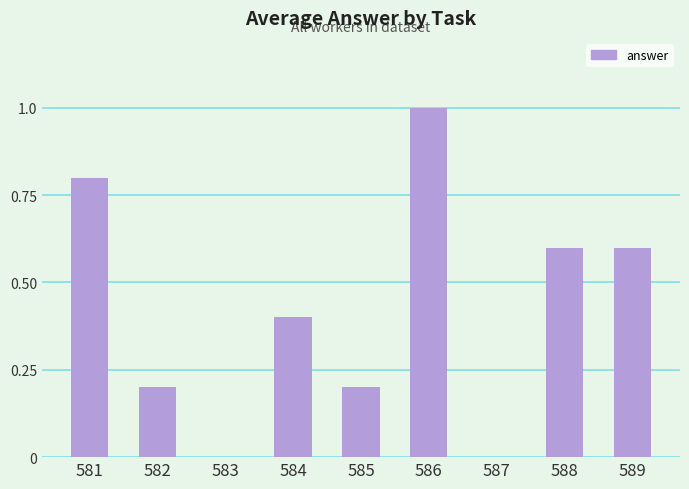

Count the values in the range 0 to 1.

9